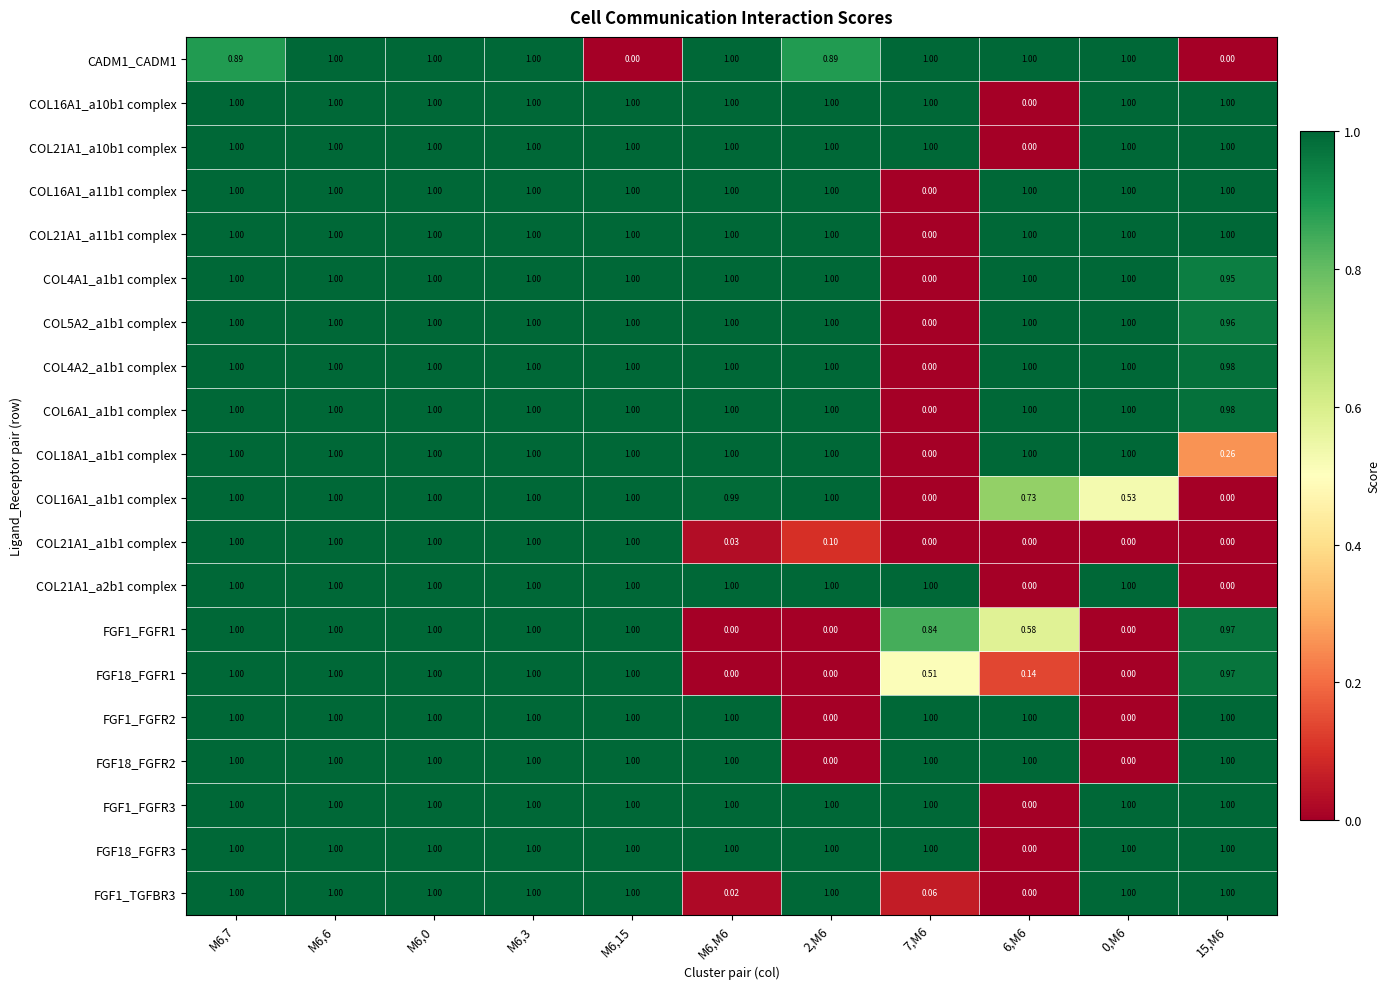

Which series changed the most between M6,7 and M6,0?

CADM1_CADM1